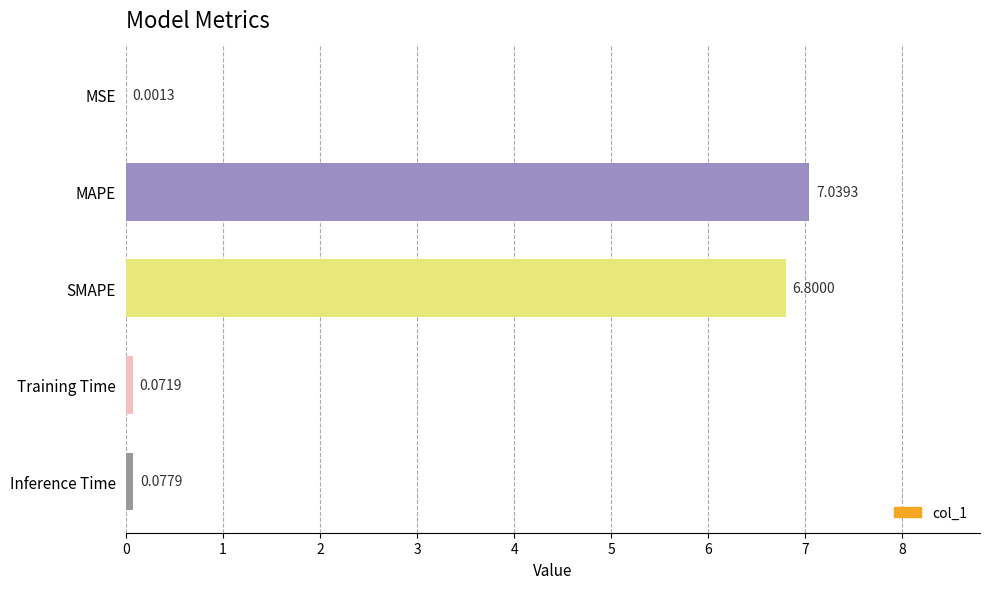

Which category has the highest value across all series?

MAPE